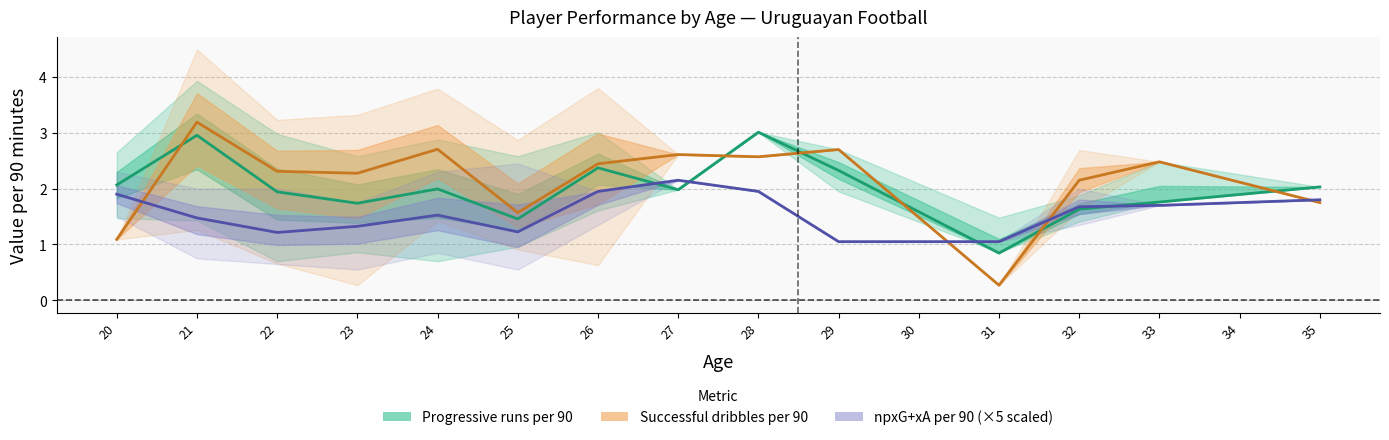

Rank the series at 25 from lowest to highest value.

npxG+xA per 90 (×5), Progressive runs per 90, Successful dribbles per 90